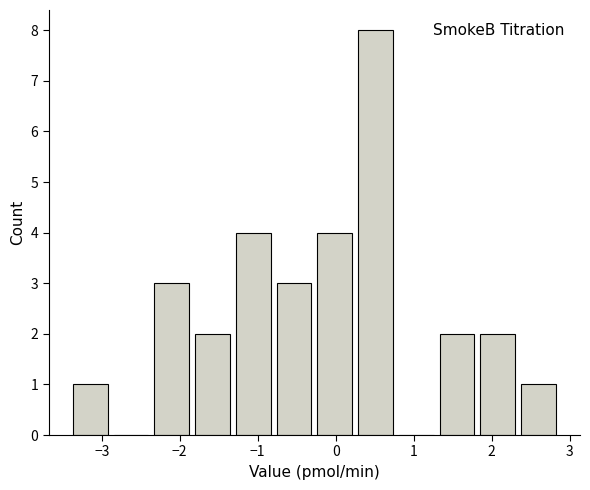

Reading left to right, transcribe this chart: for each bar, give the range it covers on the x-axis and its height. Neither the bar edges nor the heights are printed on the chart, so give them approximately, as read against the axes.

-3.4 to -2.8: 1
-2.8 to -2.3: 0
-2.3 to -1.8: 3
-1.8 to -1.3: 2
-1.3 to -0.8: 4
-0.8 to -0.2: 3
-0.2 to 0.3: 4
0.3 to 0.8: 8
0.8 to 1.3: 0
1.3 to 1.9: 2
1.9 to 2.4: 2
2.4 to 2.9: 1